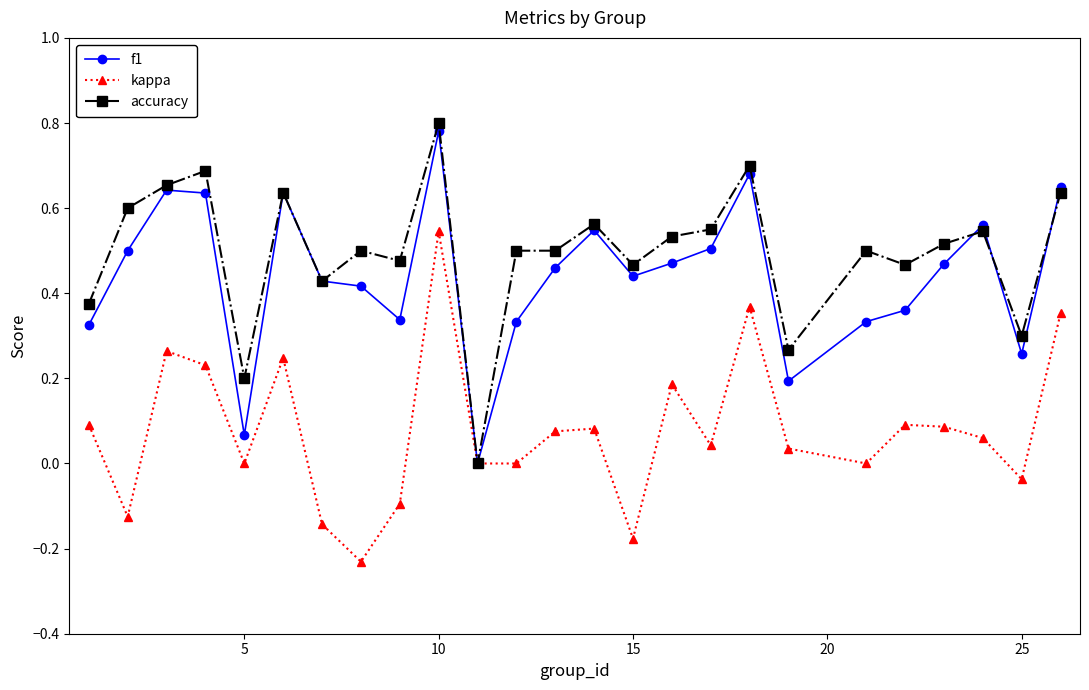

True or false: kappa has more than 2 points higher than both neighbors.

True